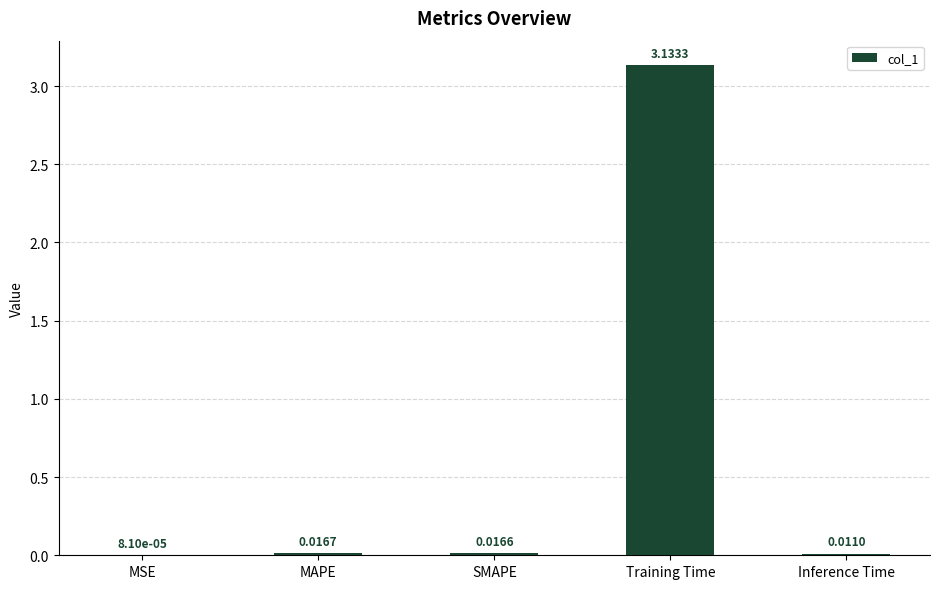

What is the change in value from Training Time to Inference Time?

-3.1